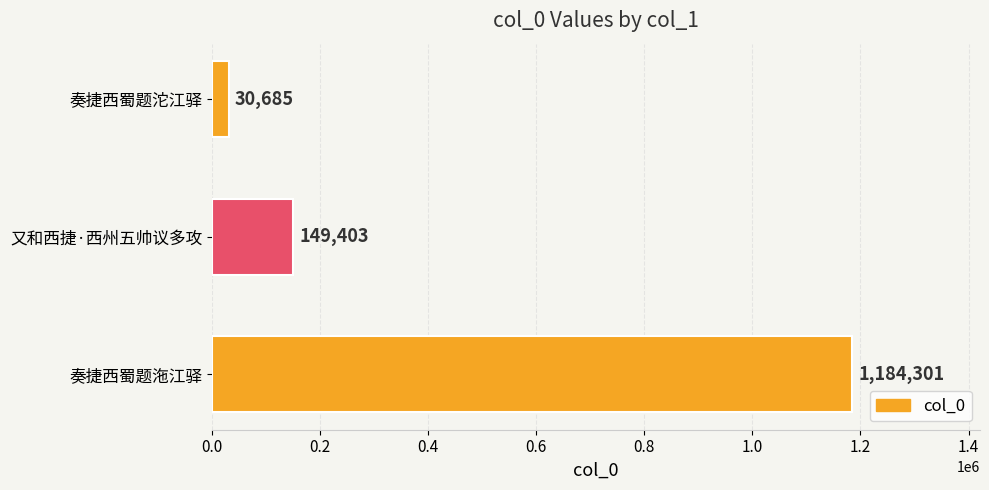

Reading top to bottom, what are all the values shown in this chart?

奏捷西蜀题沱江驿=30685	又和西捷·西州五帅议多攻=149403	奏捷西蜀题沲江驿=1184301